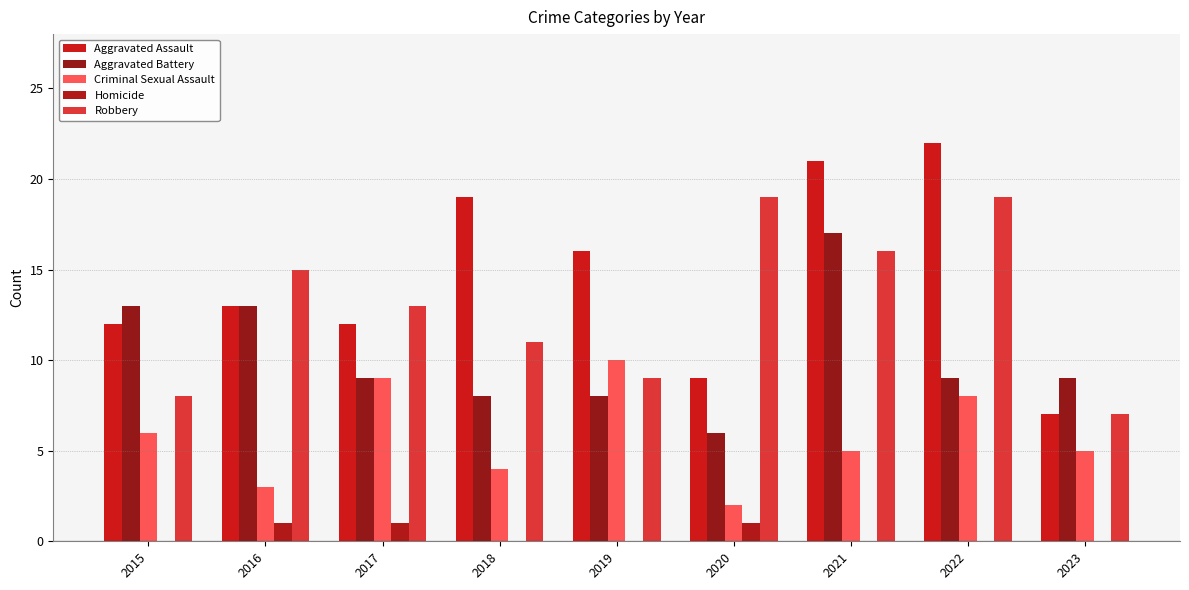

How many series are shown in this chart?

5